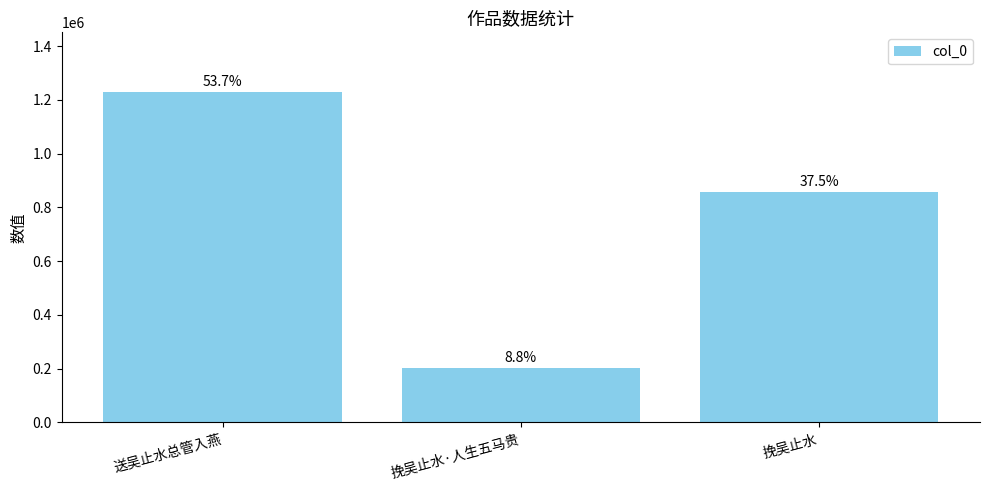

Reading right to left, transcribe all the data shown in this chart.

857853	201814	1229900